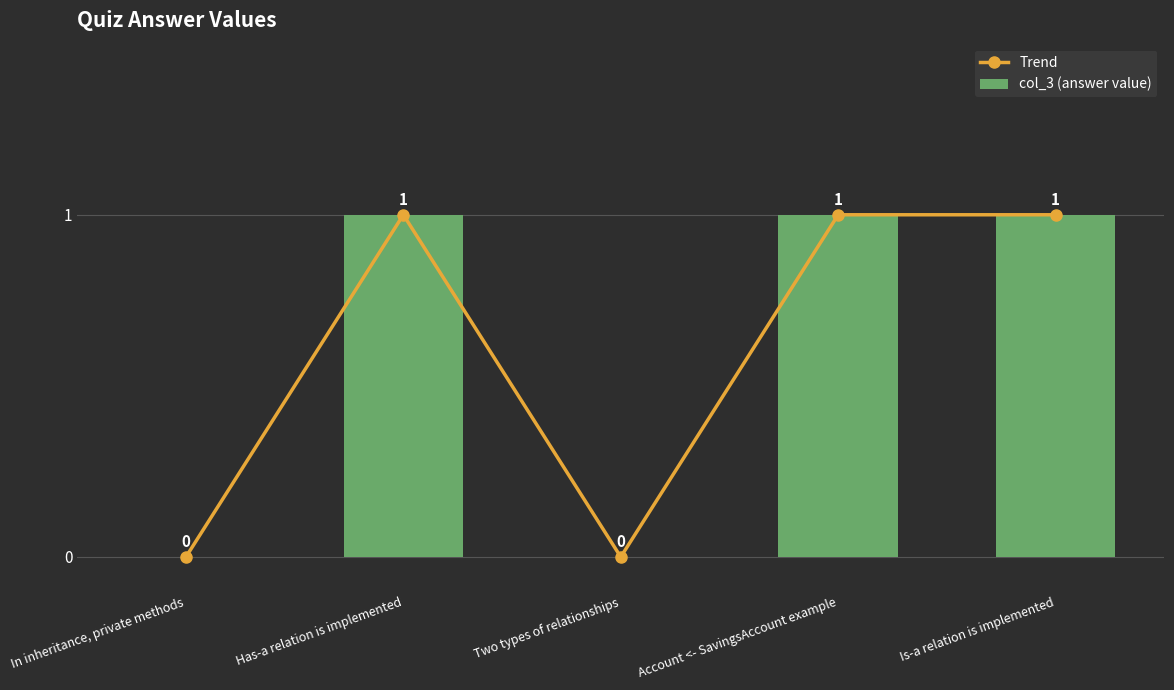

How many values in col_3 (answer value) are above zero?

3